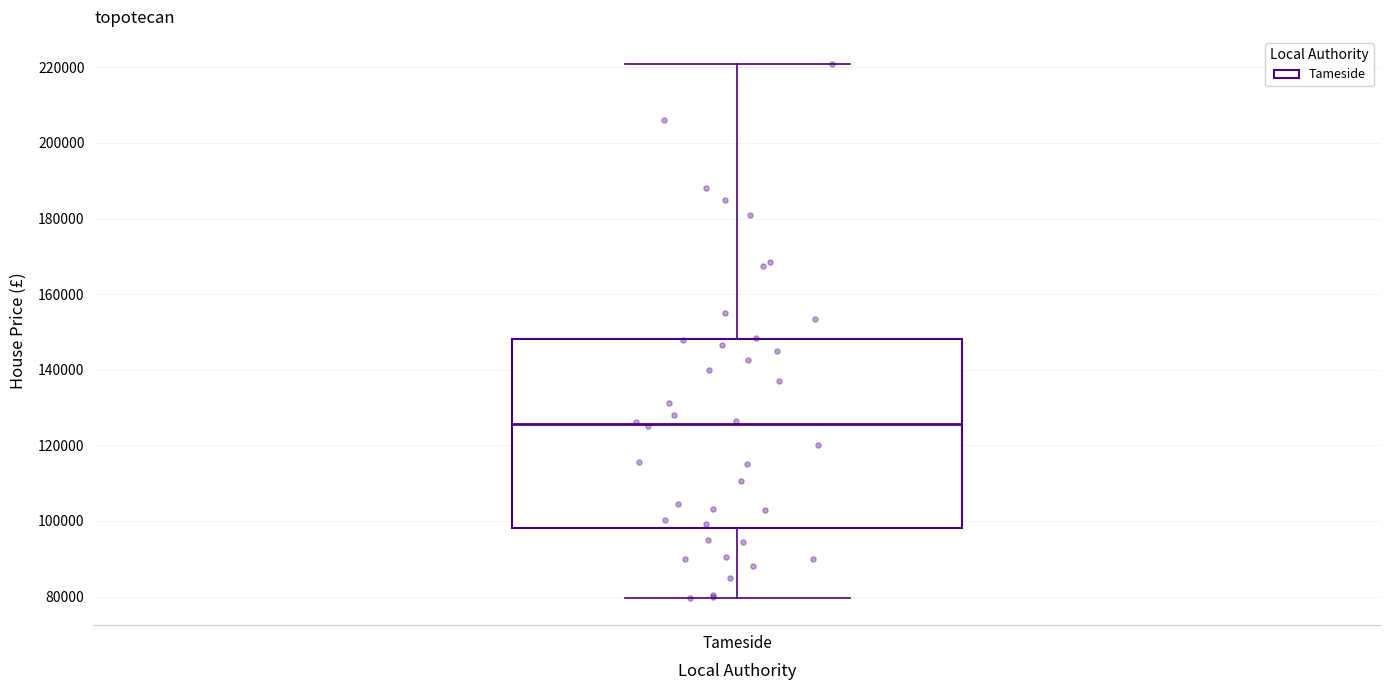

Where is the lower edge of the box for Tameside on the y-axis? The values are not printed on the chart, so give them approximately, as read against the axis.

98000